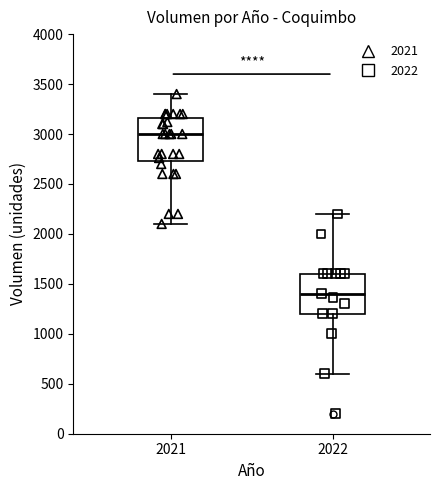

Reading left to right, read every box against the y-axis: the position of its median line, the range the box covers, and the ends of its whiskers. The values are not printed on the chart, so give them approximately, as read against the axis.

2021: median 3000, box 2750 to 3150, whiskers 2100 to 3400
2022: median 1400, box 1200 to 1600, whiskers 600 to 2200